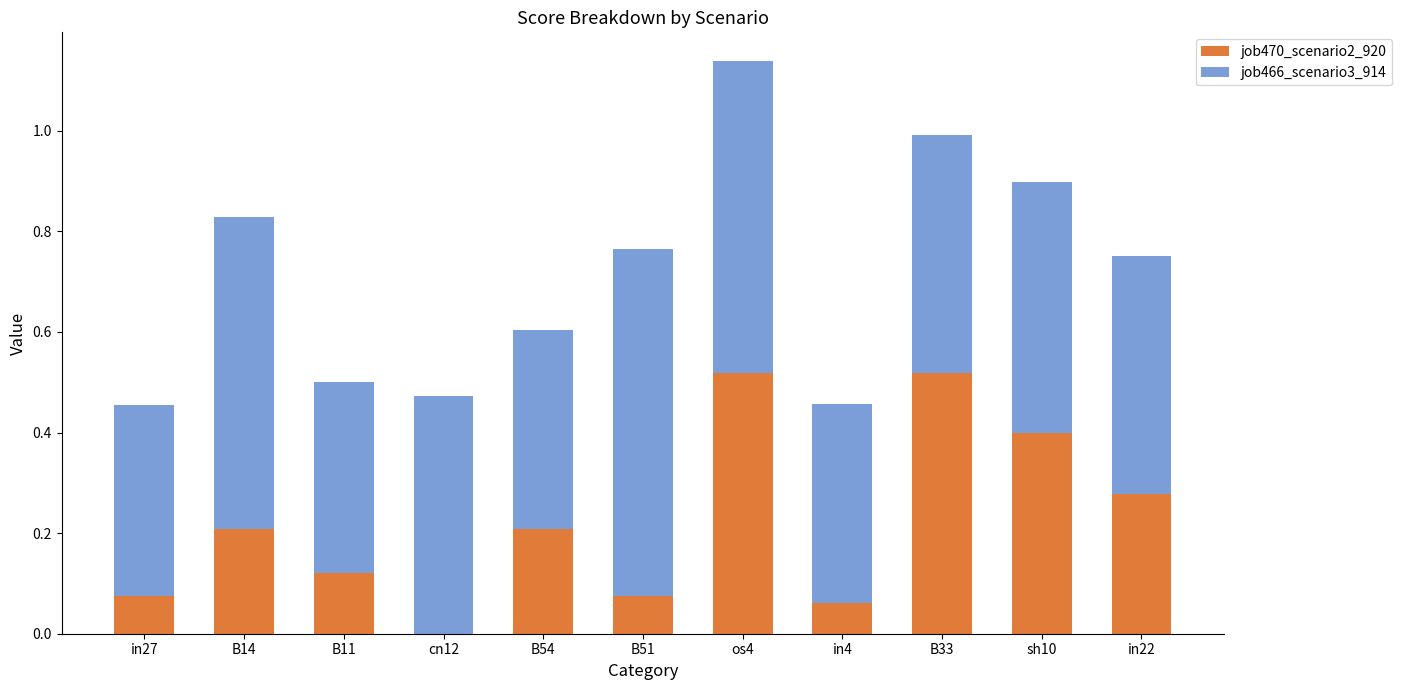

The job470_scenario2_920 series shows 0.8 at B33. True or false?

False